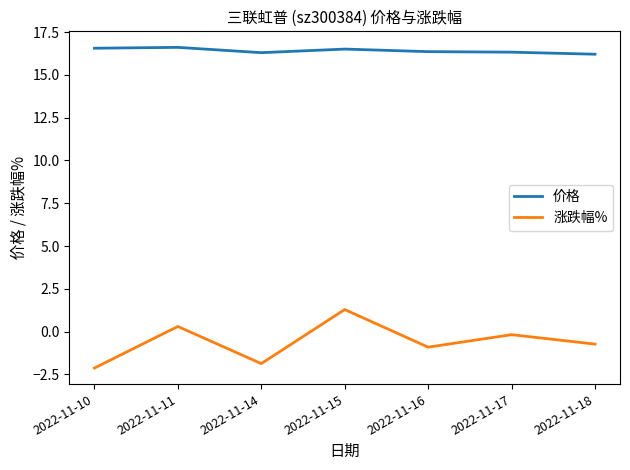

What is the difference between the highest and lowest values at 2022-11-11?

16.3